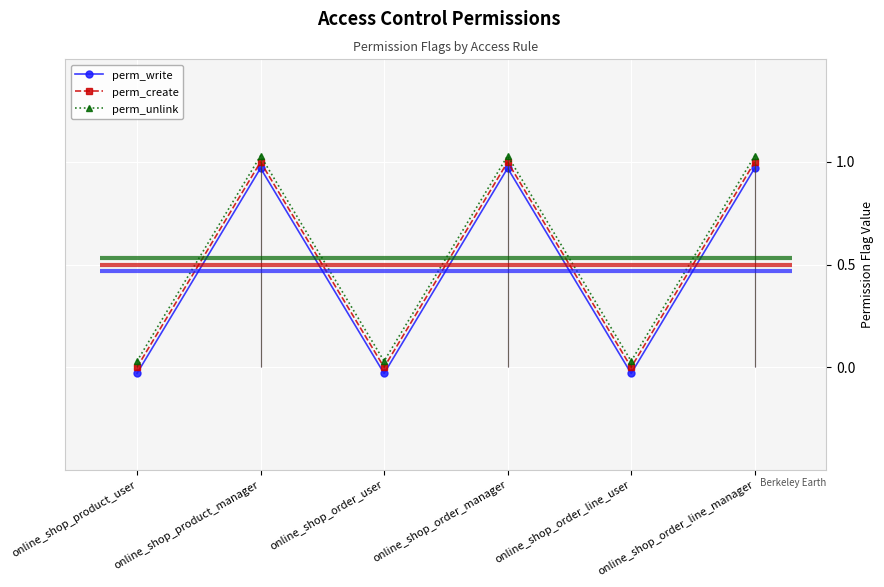

Which series changed the most between online_shop_product_user and online_shop_order_user?

perm_write